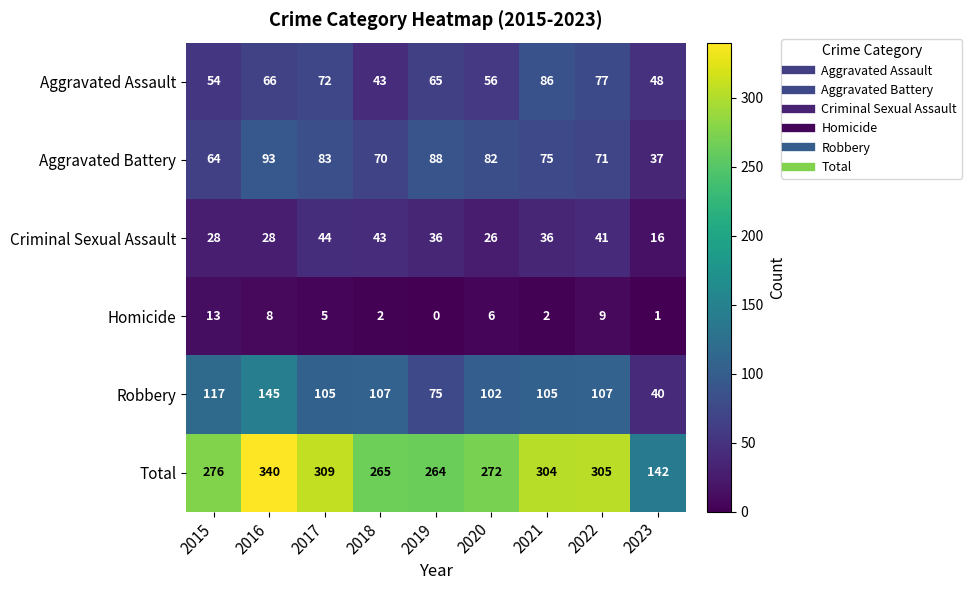

Is it true that Aggravated Battery equals 71 at 2022?

True